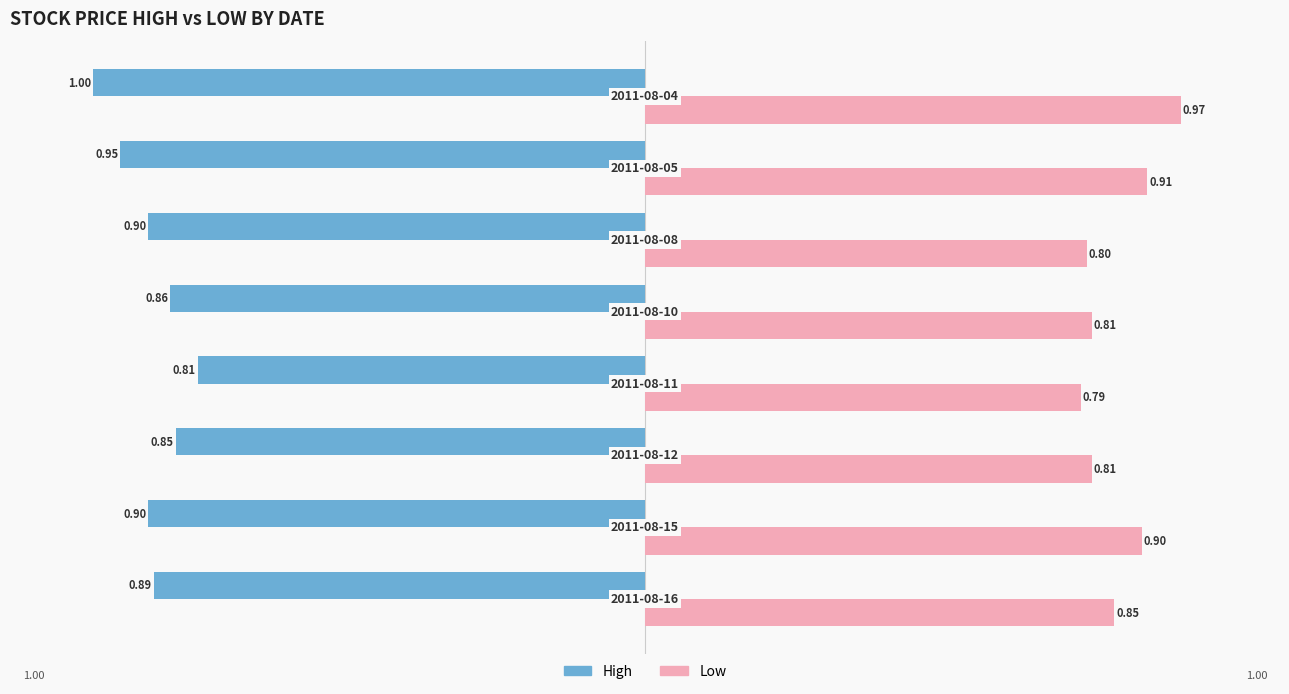

Rank the series by their maximum value, from highest to lowest.

Low, High